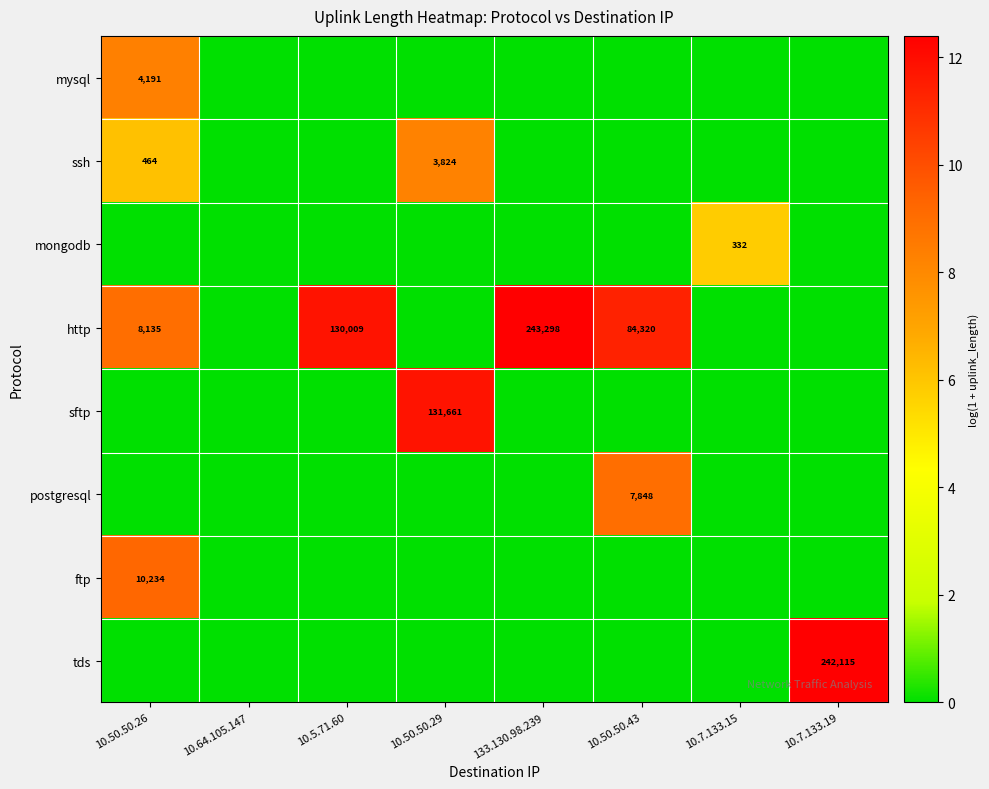

True or false: http has a value of 12247 at 10.50.50.26.

False